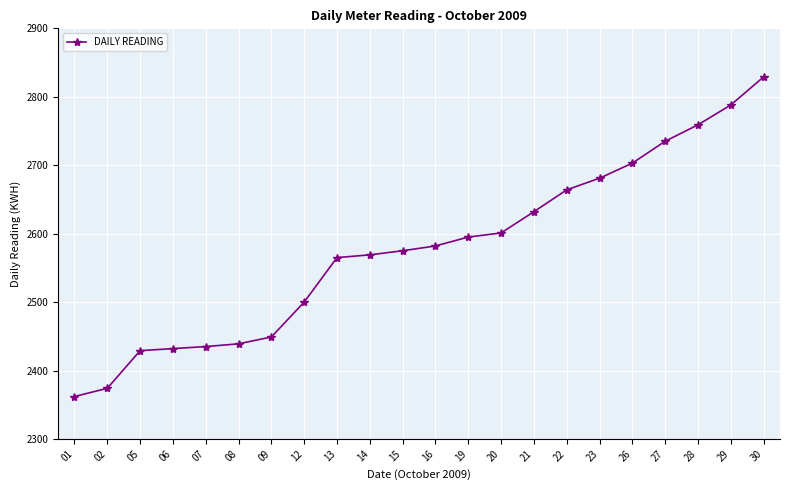

Count the number of categories in the chart.

22